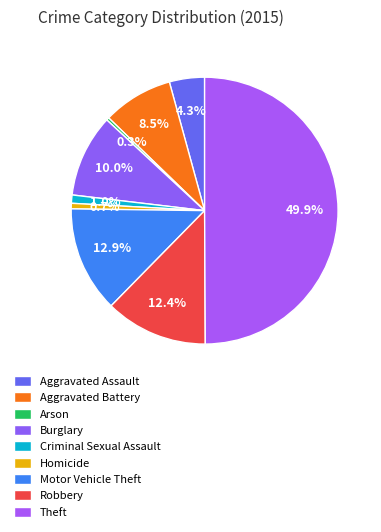

To the nearest percent, what is the average slice percentage?

11%